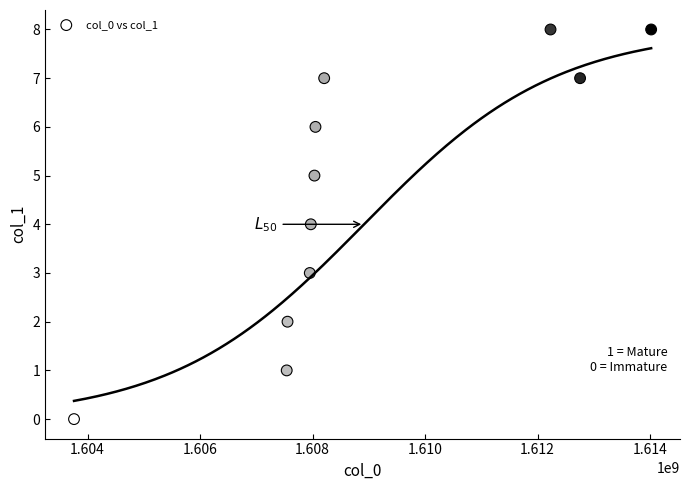

What is the range of Y values (max minus min)?

8